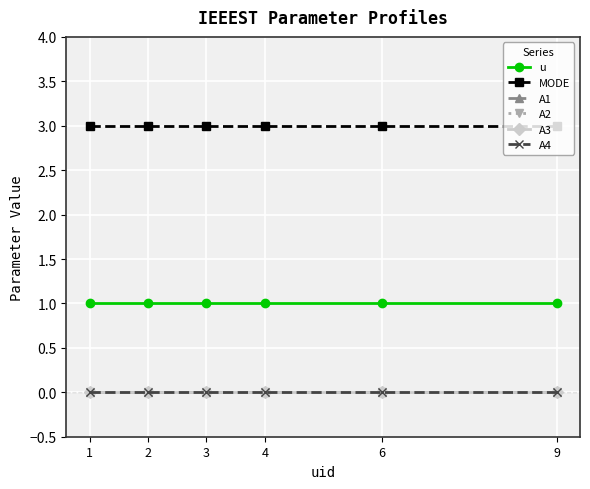

Is this an area chart (filled region under the line)?

No